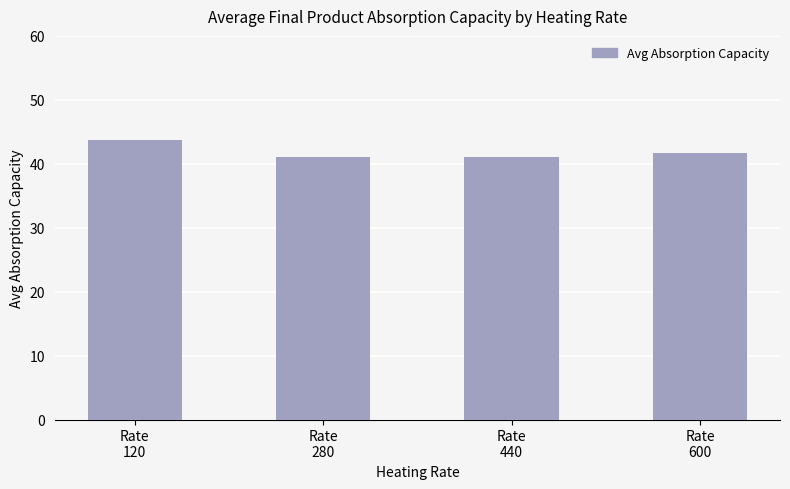

Reading right to left, extract all data points from this chart.

Rate
600=41.8	Rate
440=41.0	Rate
280=41.0	Rate
120=43.8